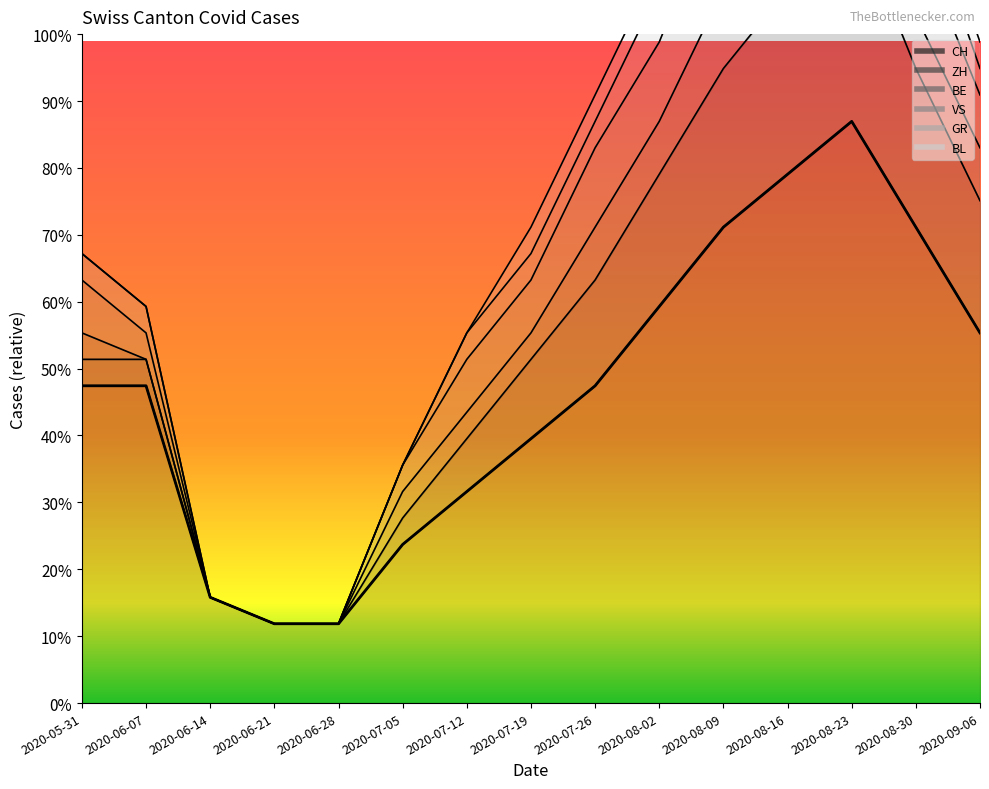

What is the minimum value for CH?

3